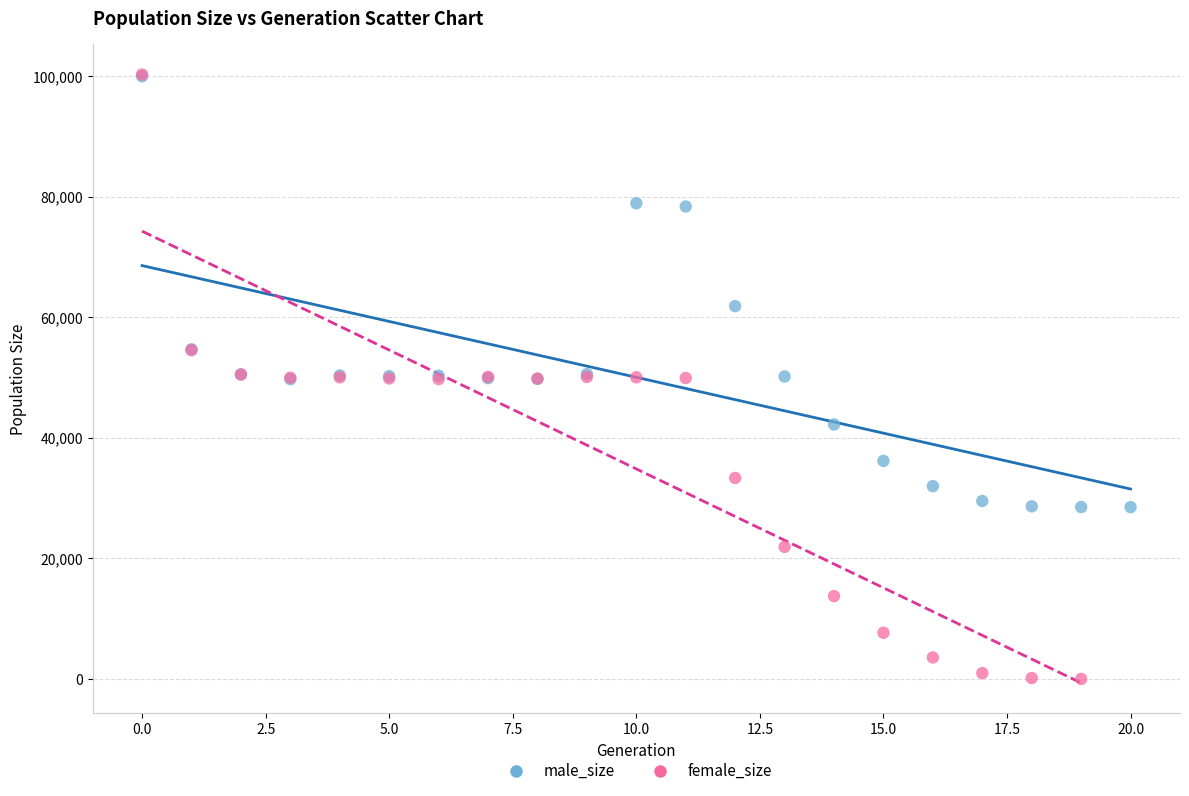

Which series contains the lowest Y value?

female_size